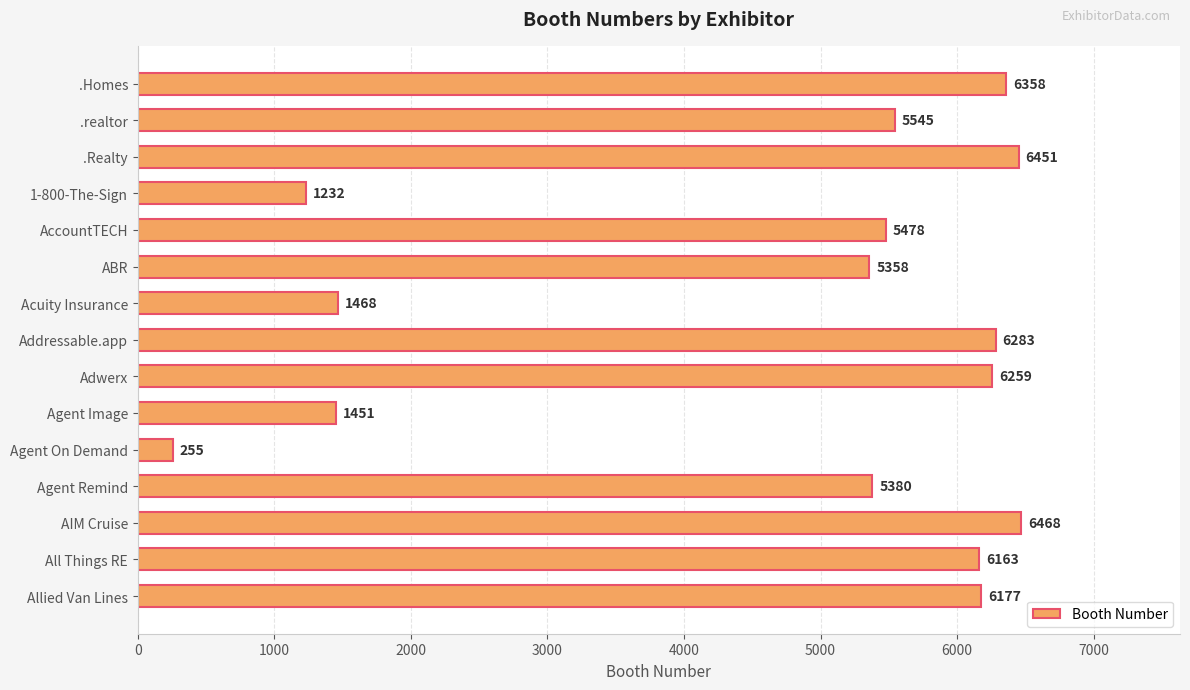

Does the chart contain any negative values?

No